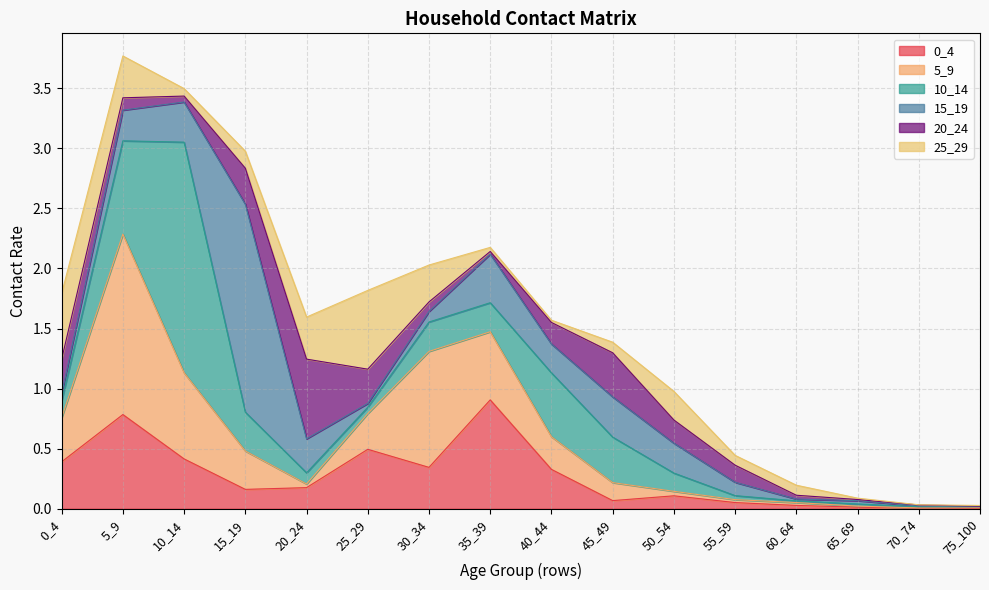

Reading left to right, extract all data points from this chart.

0_4: 0.4	0.8	0.4	0.2	0.2	0.5	0.3	0.9	0.3	0.1	0.1	0.1	0.0	0.0	0.0	0.0
5_9: 0.4	1.5	0.7	0.3	0.0	0.3	1.0	0.6	0.3	0.1	0.0	0.0	0.0	0.0	0.0	0.0
10_14: 0.1	0.8	1.9	0.3	0.1	0.1	0.2	0.2	0.5	0.4	0.2	0.0	0.0	0.0	0.0	0.0
15_19: 0.1	0.3	0.3	1.7	0.3	0.0	0.1	0.4	0.2	0.3	0.2	0.1	0.0	0.0	0.0	0.0
20_24: 0.3	0.1	0.0	0.3	0.7	0.3	0.1	0.0	0.2	0.4	0.2	0.1	0.0	0.0	0.0	0.0
25_29: 0.5	0.3	0.1	0.1	0.4	0.7	0.3	0.0	0.0	0.1	0.2	0.1	0.1	0.0	0.0	0.0